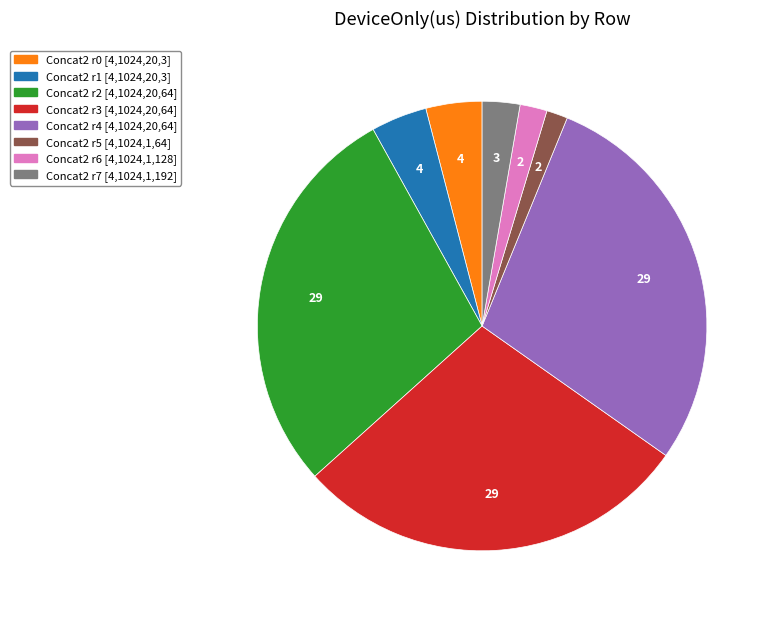

Count the number of slices in the pie.

8